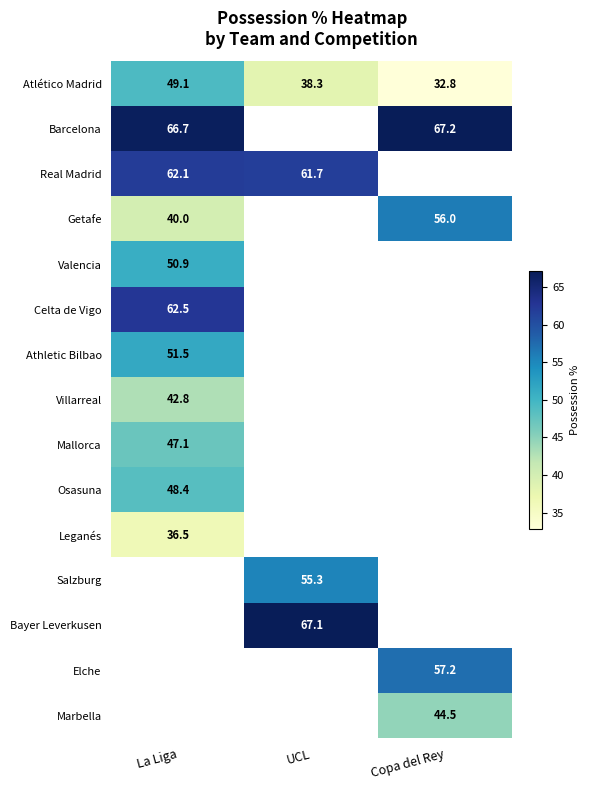

Count the number of categories in the chart.

3